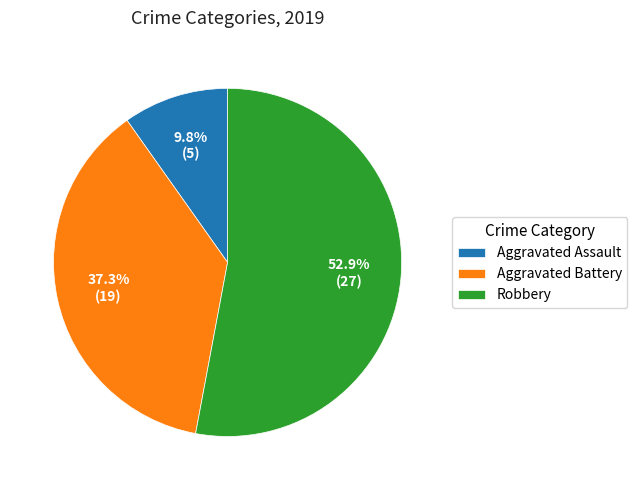

Which category has the smallest portion of the pie?

Aggravated Assault